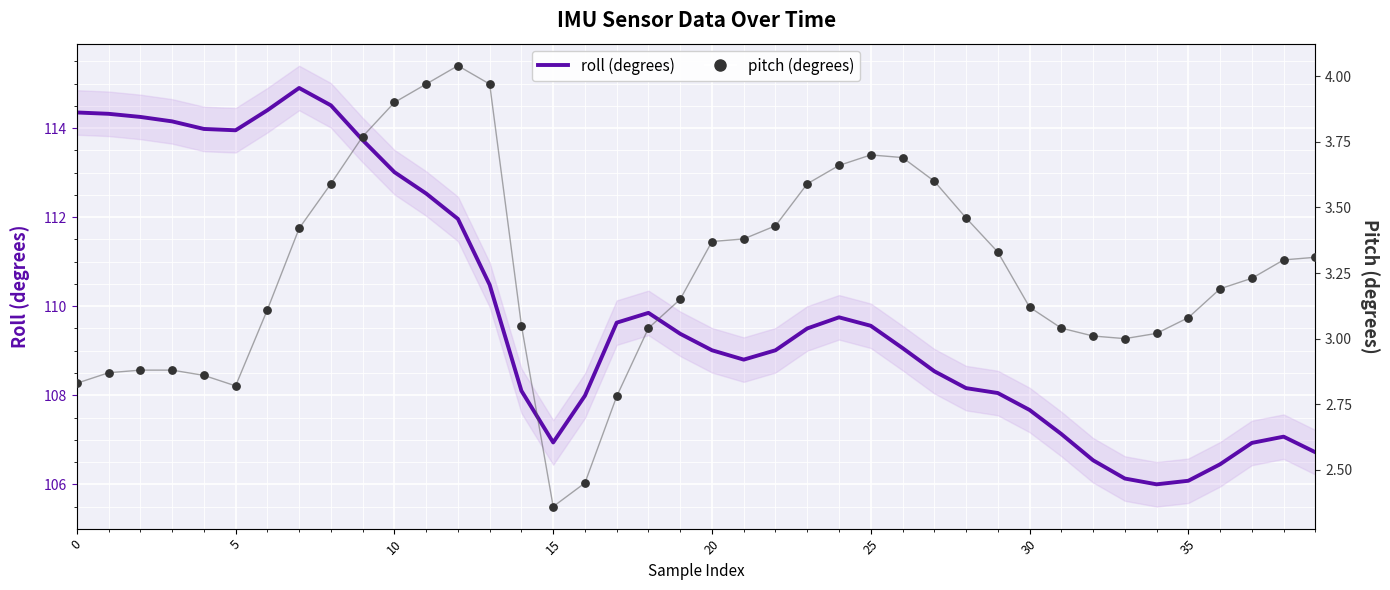

Which series contains the highest Y value?

roll (degrees)